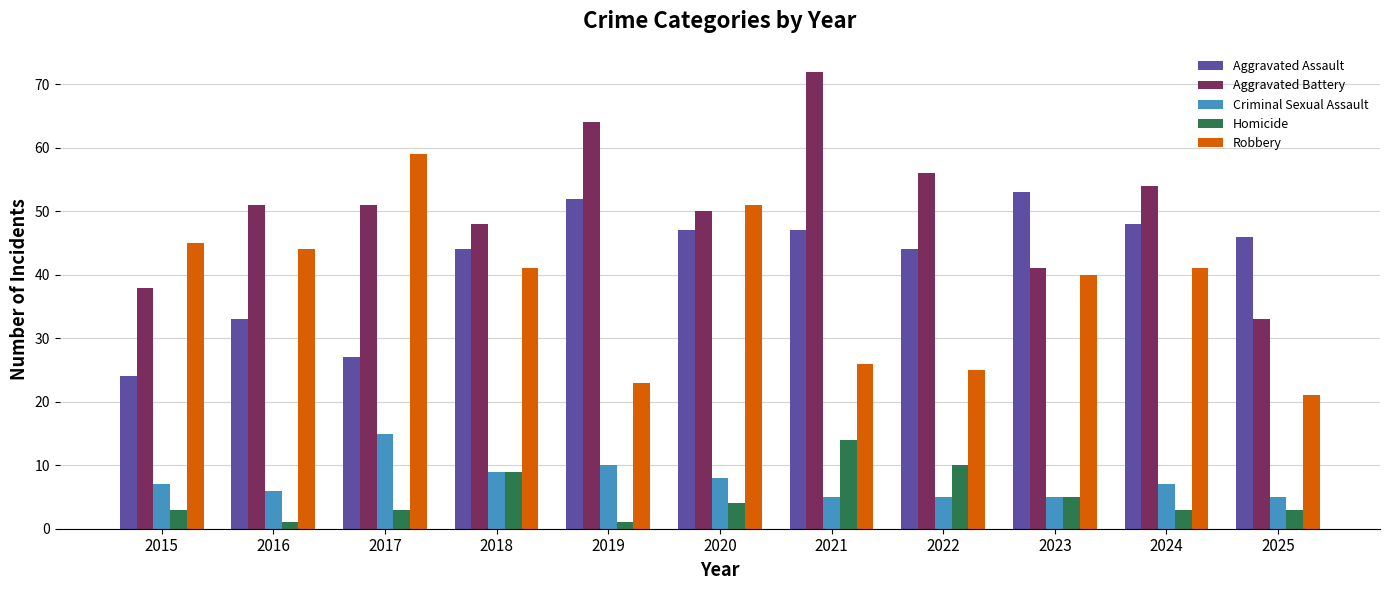

At how many categories does at least one series exceed 47?

9